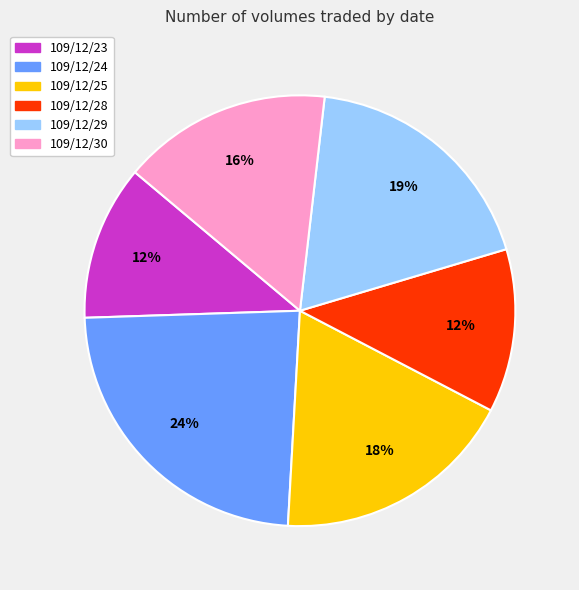

To the nearest percent, what is the average slice percentage?

17%